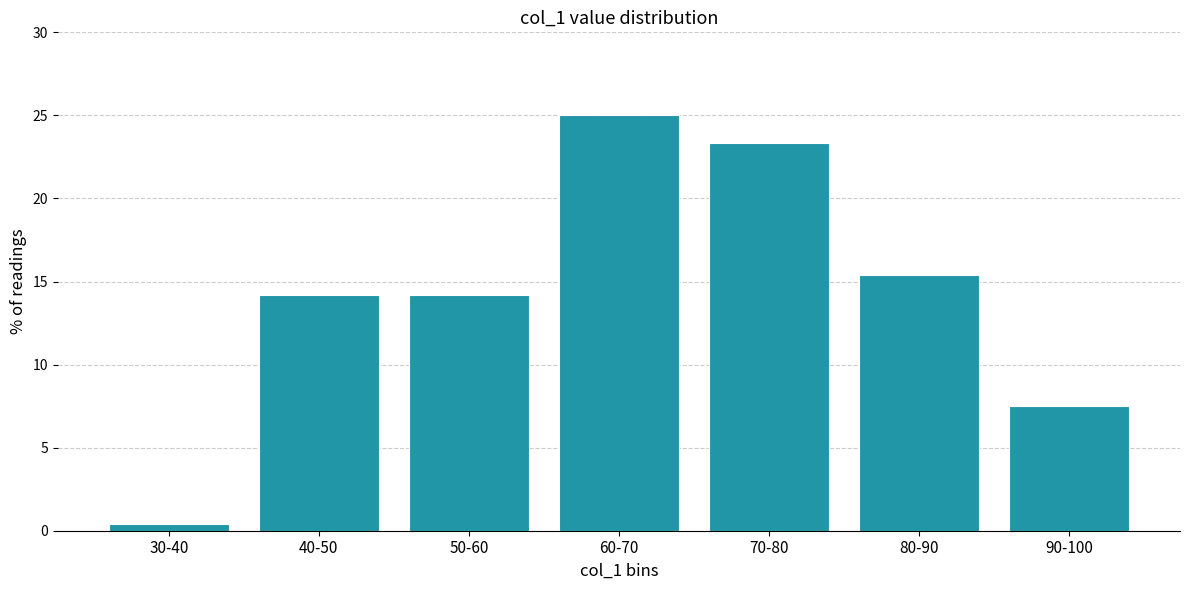

Reading left to right, what are all the values shown in this chart?

0.4	14.2	14.2	25.0	23.3	15.4	7.5